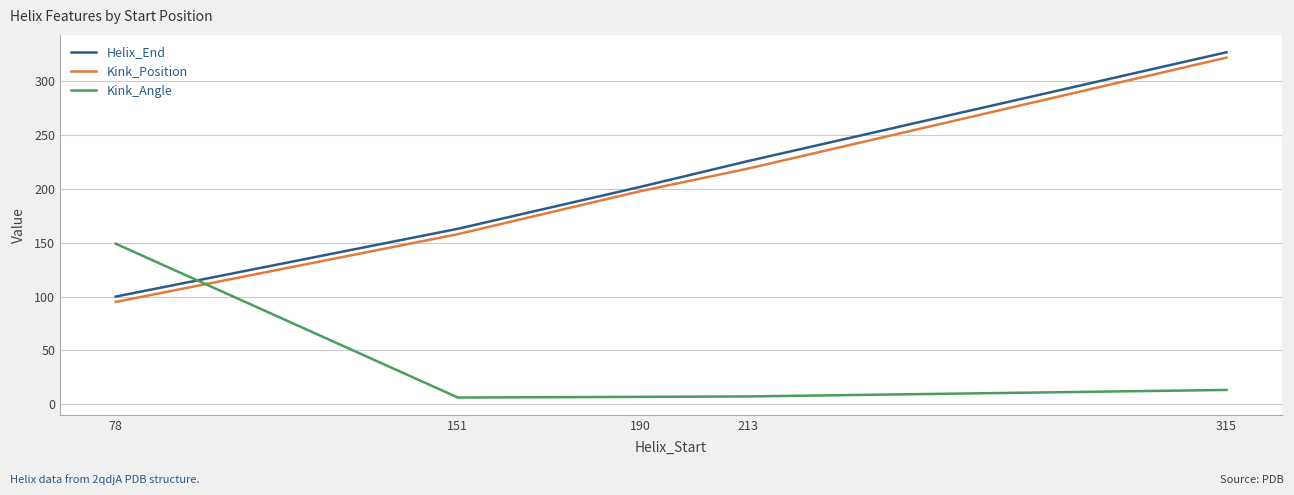

Rank the series by their maximum value, from lowest to highest.

Kink_Angle, Kink_Position, Helix_End